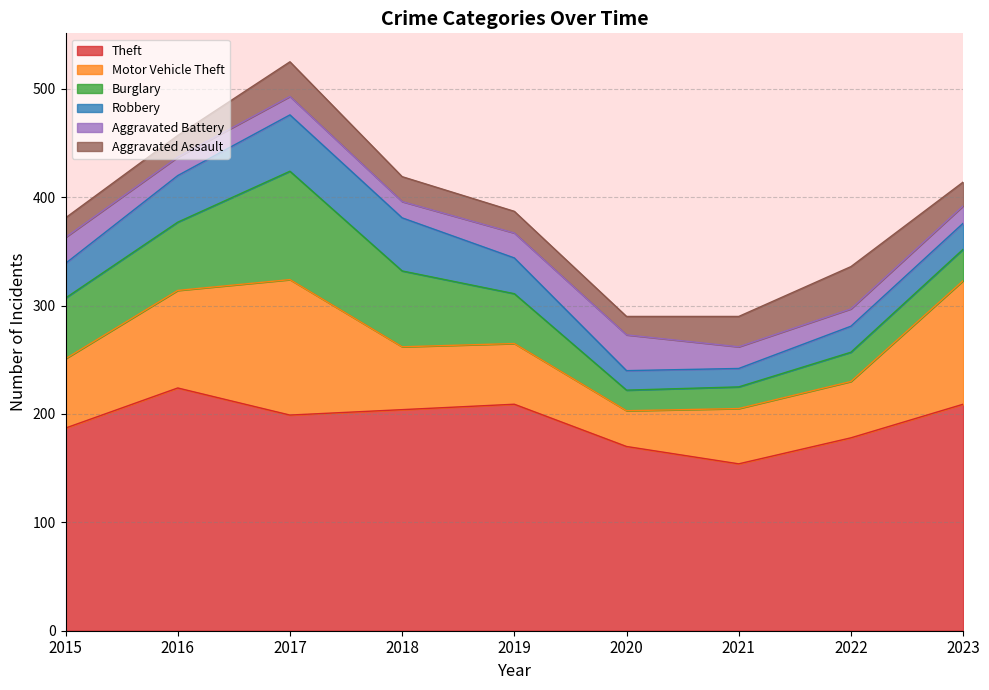

What is the value of the Robbery point at the 7th from the left?

17